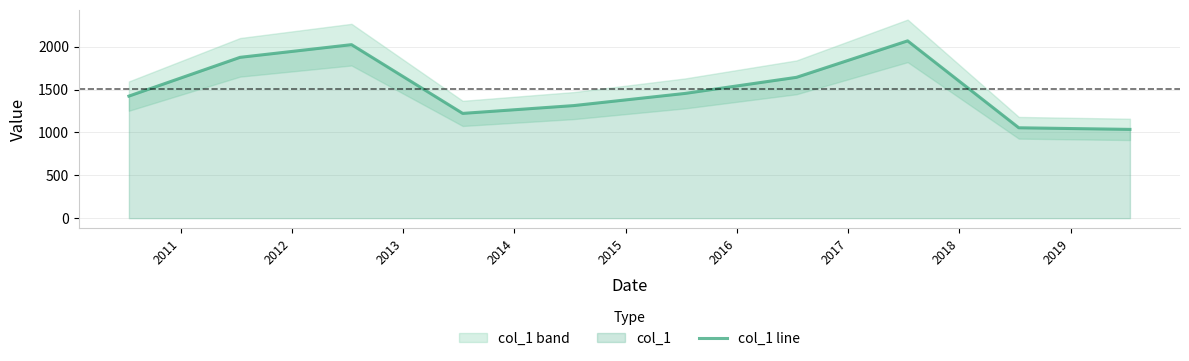

Reading left to right, list all the values displayed in this chart.

1423.2	1875.1	2023.0	1221.5	1312.7	1454.4	1642.0	2067.2	1053.8	1035.1